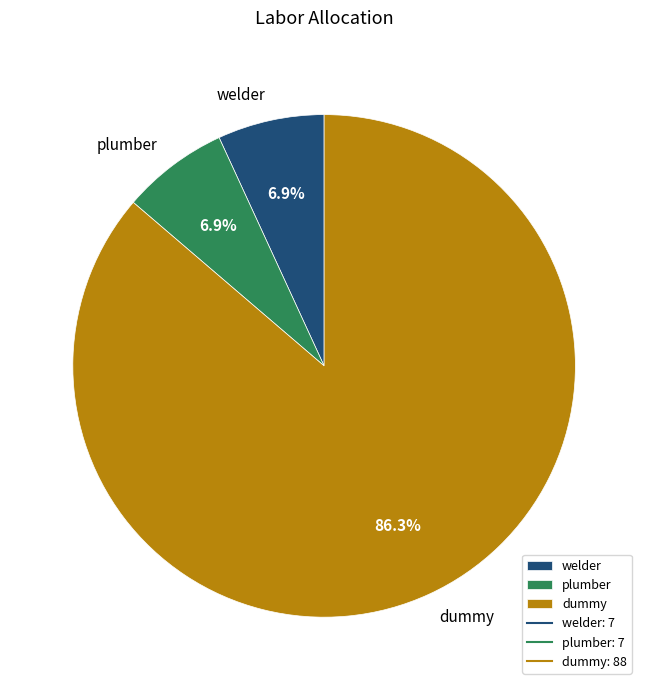

Approximately how many times larger is the value at plumber compared to welder?

1.0